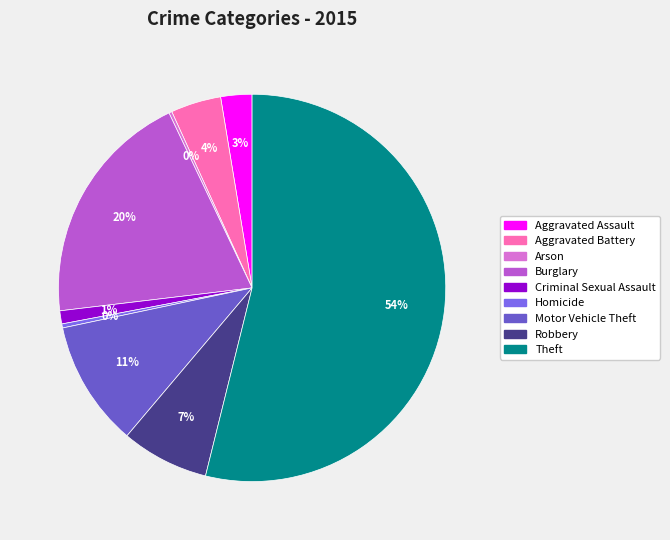

To the nearest percent, what is the average slice percentage?

11%